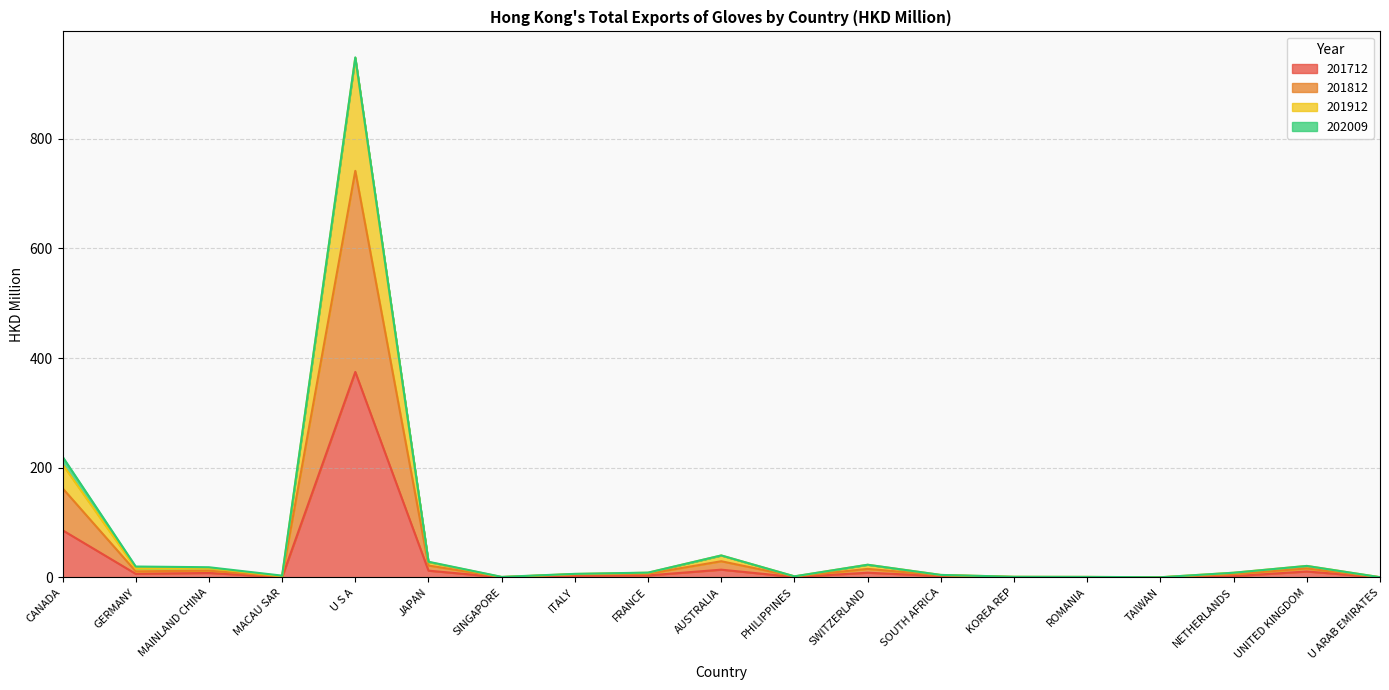

Between SINGAPORE and SWITZERLAND, which series saw the biggest shift?

201812